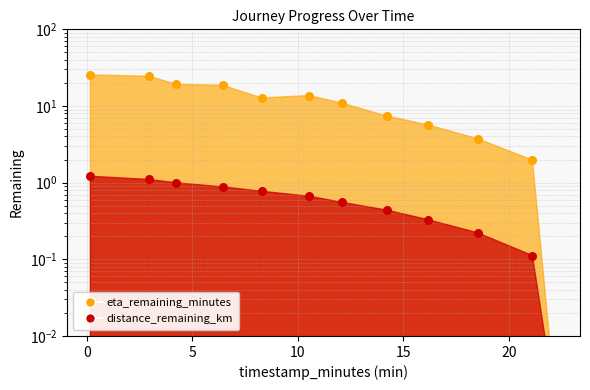

At how many categories does at least one series exceed 15?

4